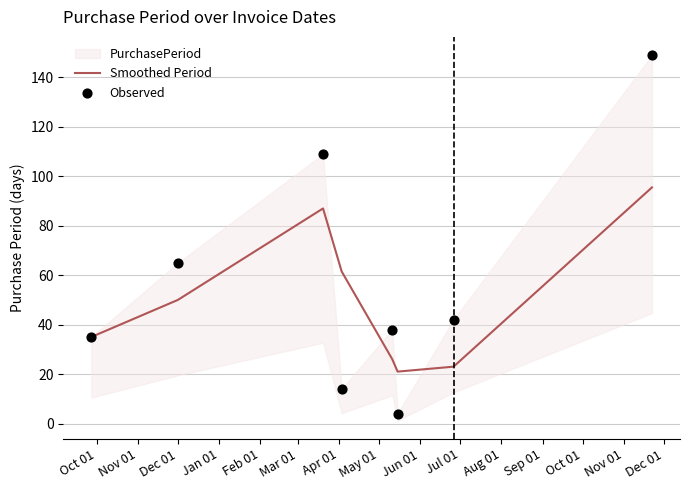

Which series has the widest spread of Y values?

Observed